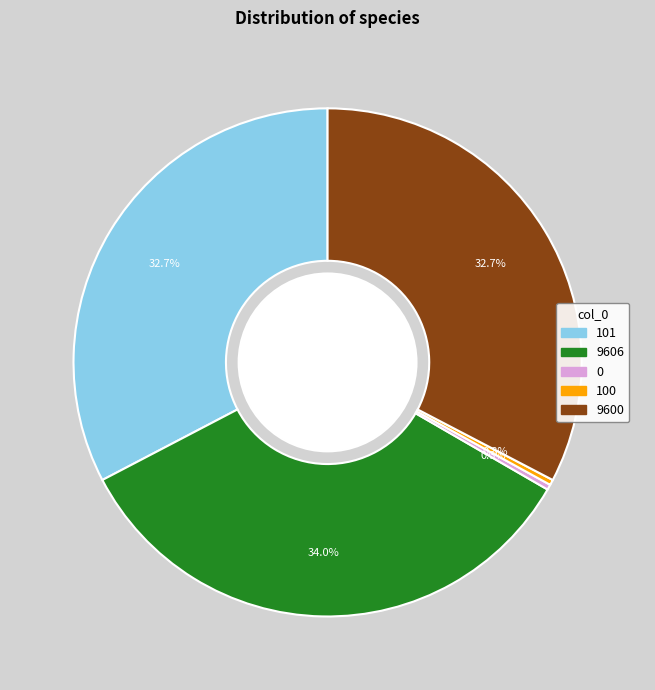

Is it true that 9600 is 46% of the pie?

False